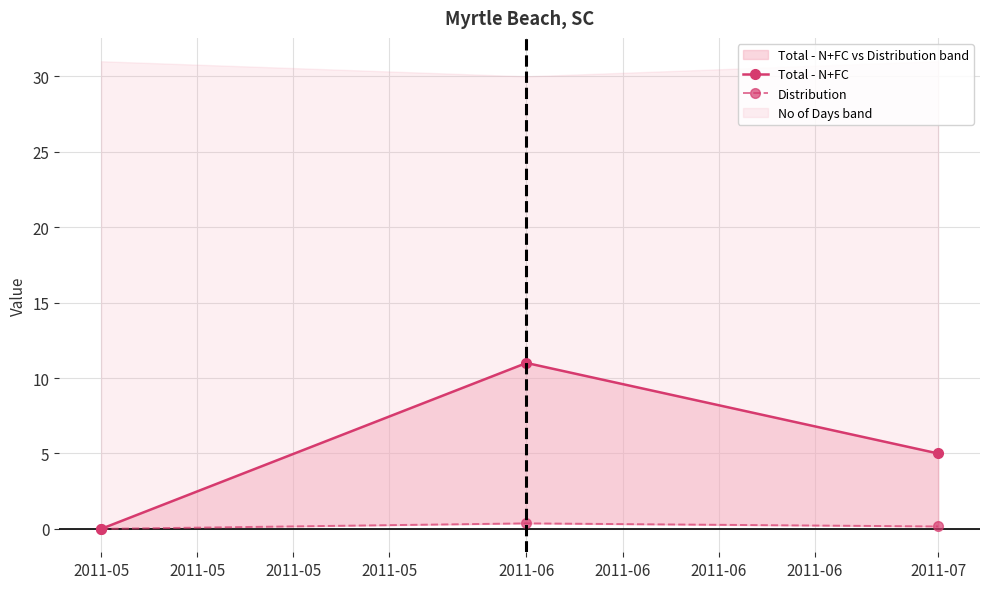

The Distribution series shows -0.1 at 2011-05. True or false?

False